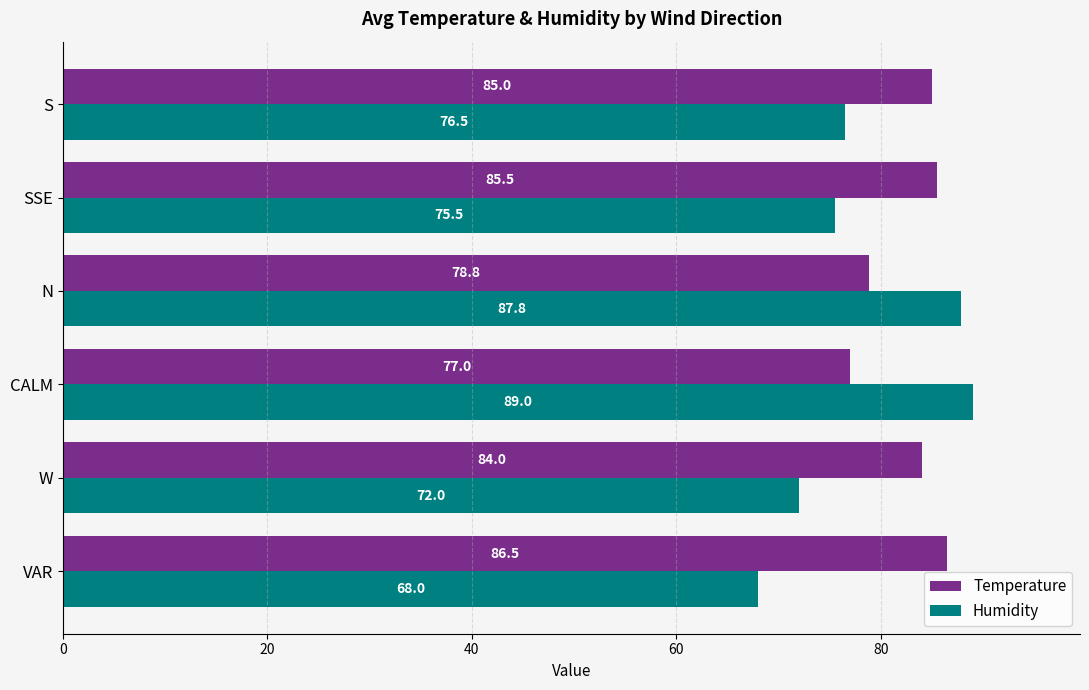

At which label does Humidity reach its peak?

CALM